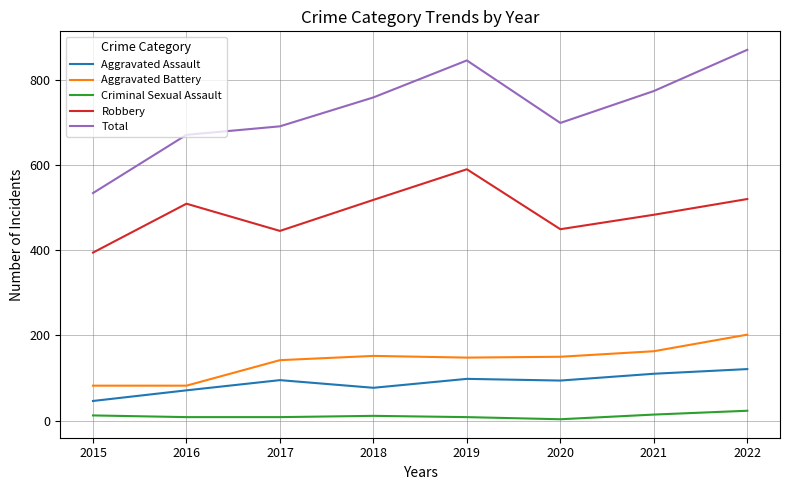

What is the difference between the highest and lowest values at 2016?

664